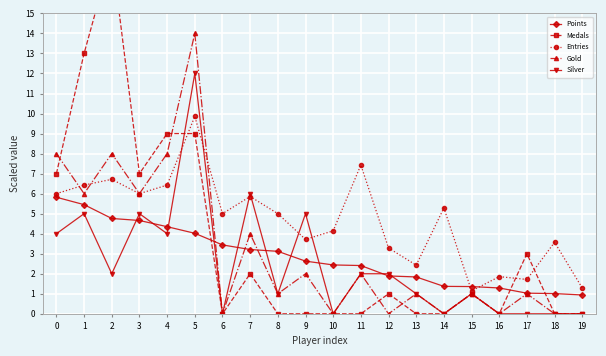

List the series in order of their peak value, lowest first.

Points, Entries, Silver, Gold, Medals